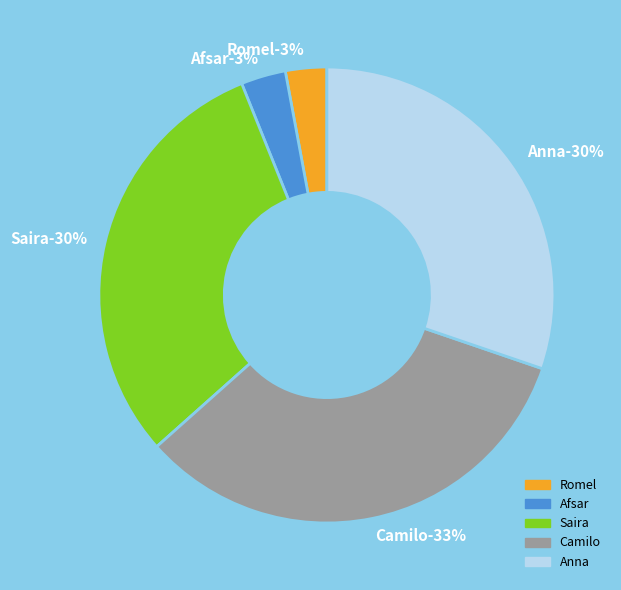

Does any single category account for the majority?

No